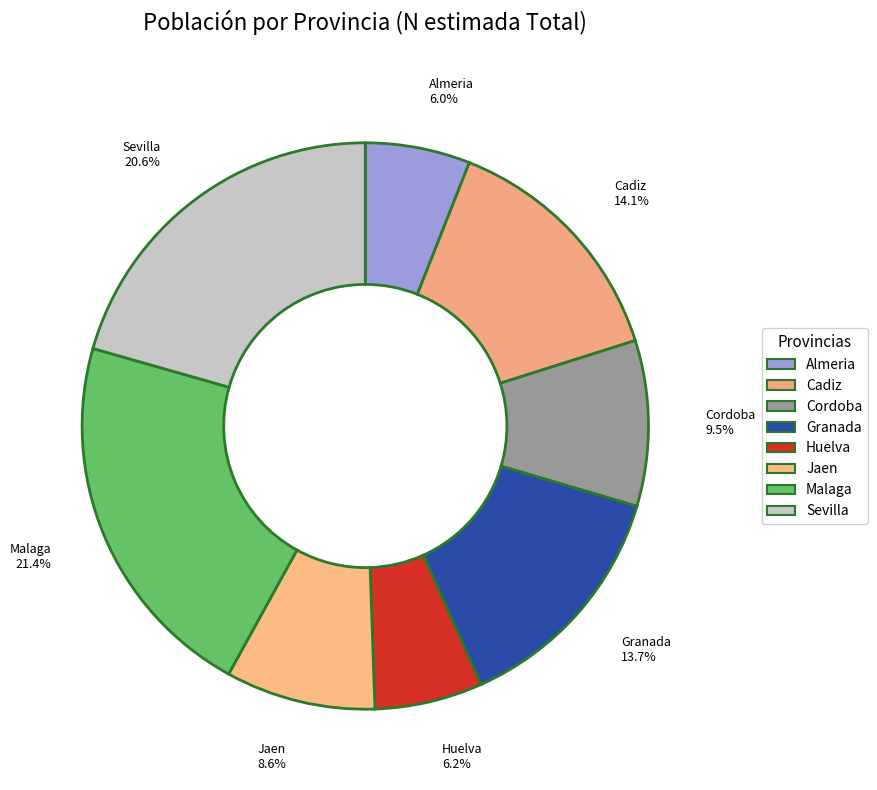

Is it true that Cordoba is 4% of the pie?

False